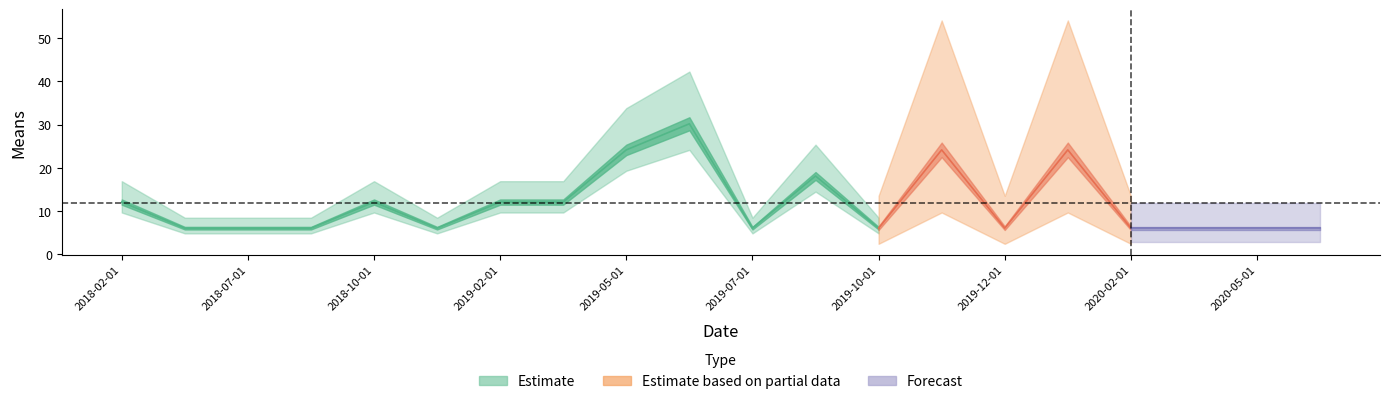

Rank the categories by value from lowest to highest.

2018-03-01, 2018-07-01, 2018-09-01, 2019-01-01, 2019-07-01, 2019-10-01, 2019-12-01, 2020-02-01, 2020-04-01, 2020-05-01, 2020-07-01, 2018-02-01, 2018-10-01, 2019-02-01, 2019-03-01, 2019-09-01, 2019-05-01, 2019-11-01, 2020-01-01, 2019-06-01